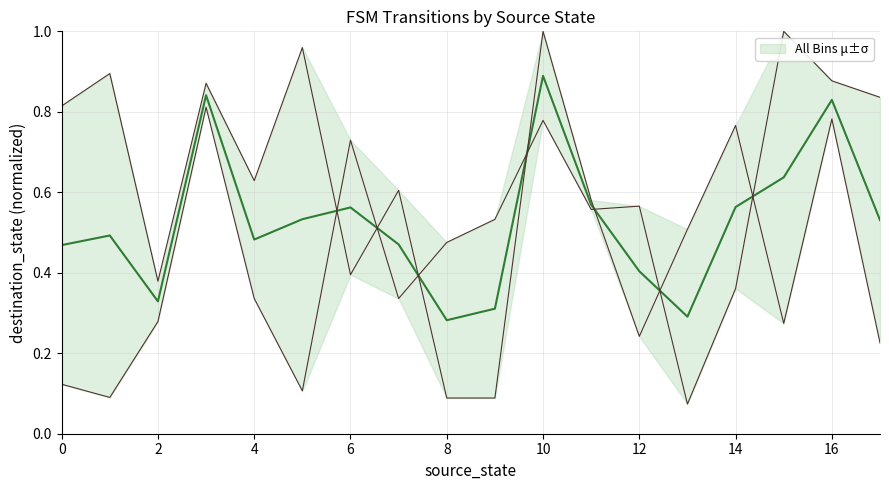

Reading right to left, transcribe all the data shown in this chart.

destination_state_a: 0.2	0.8	0.3	0.8	0.5	0.2	0.6	1.0	0.1	0.1	0.6	0.4	1.0	0.6	0.9	0.4	0.9	0.8
destination_state_b: 0.8	0.9	1.0	0.4	0.1	0.6	0.6	0.8	0.5	0.5	0.3	0.7	0.1	0.3	0.8	0.3	0.1	0.1